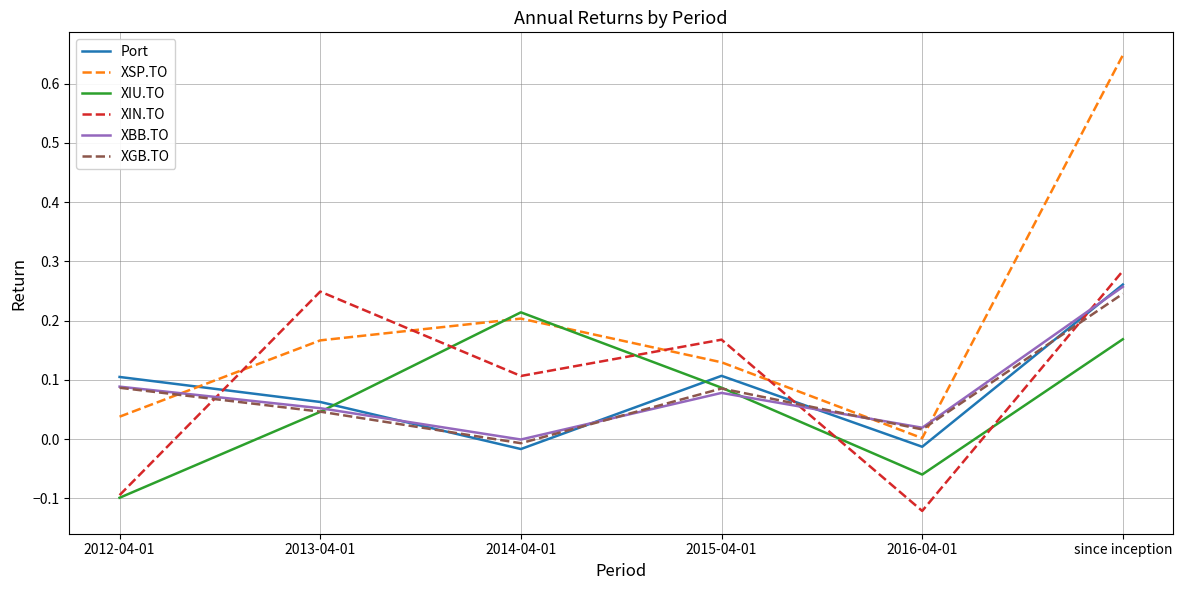

At how many categories does at least one series exceed 0?

6